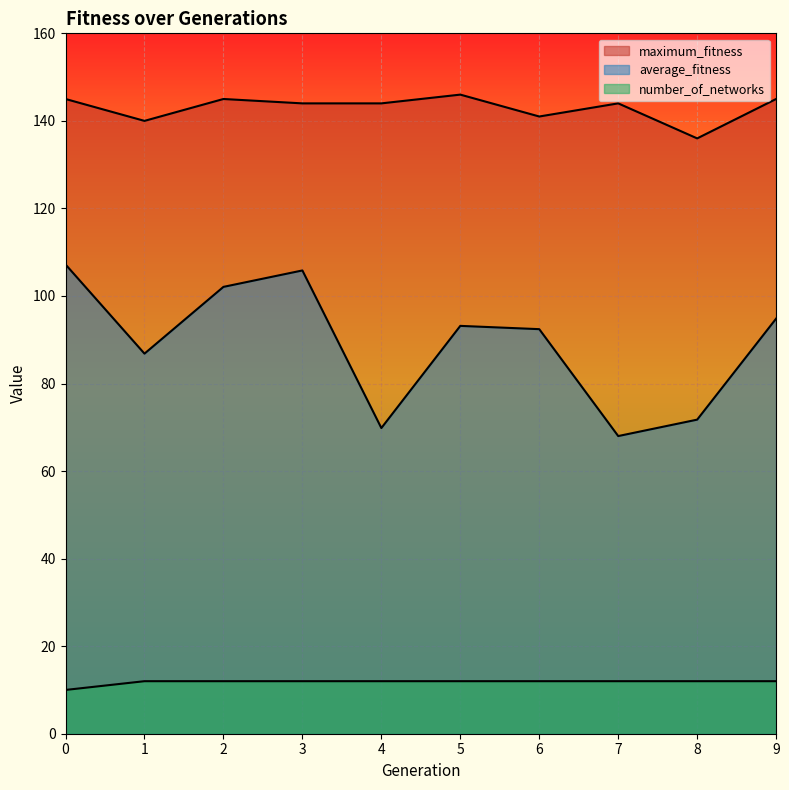

What is the minimum value shown in the chart?

10.0